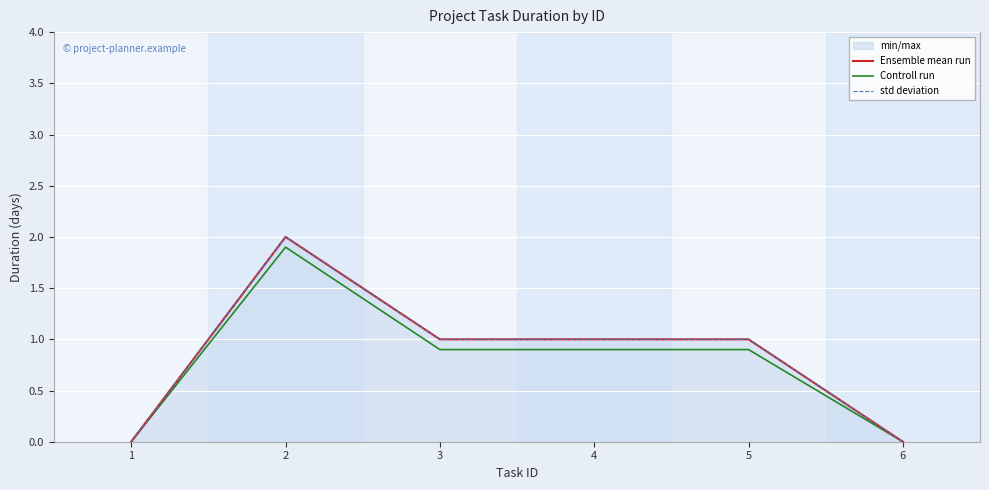

How many data points in Controll run are above 0?

4